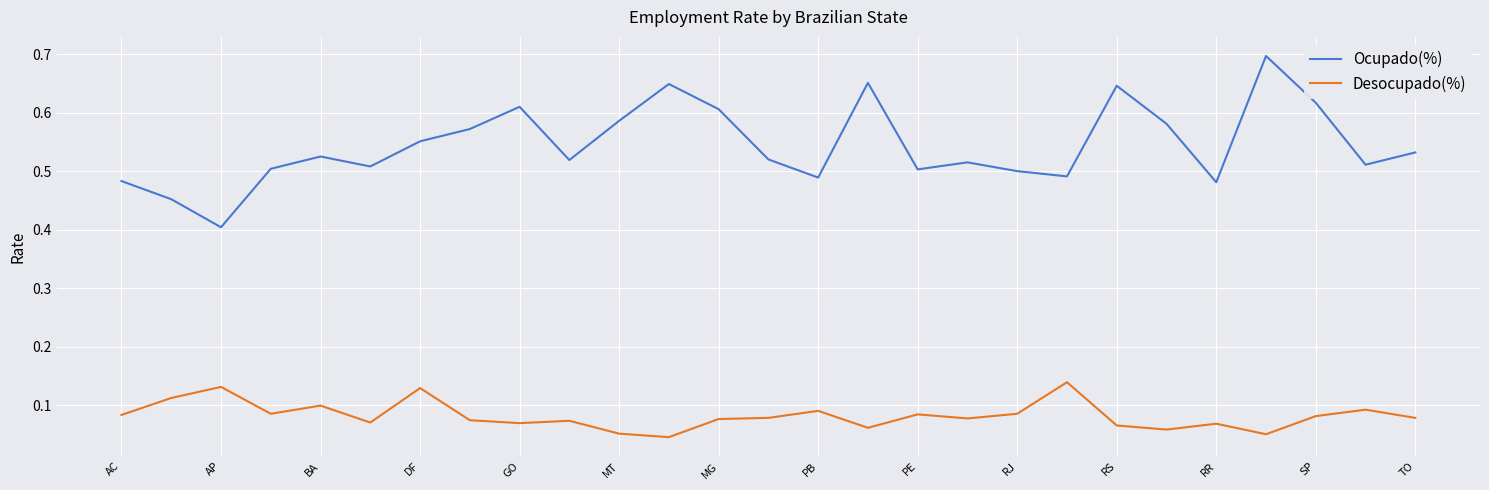

List the series in order of their overall mean, highest first.

Ocupado(%), Desocupado(%)